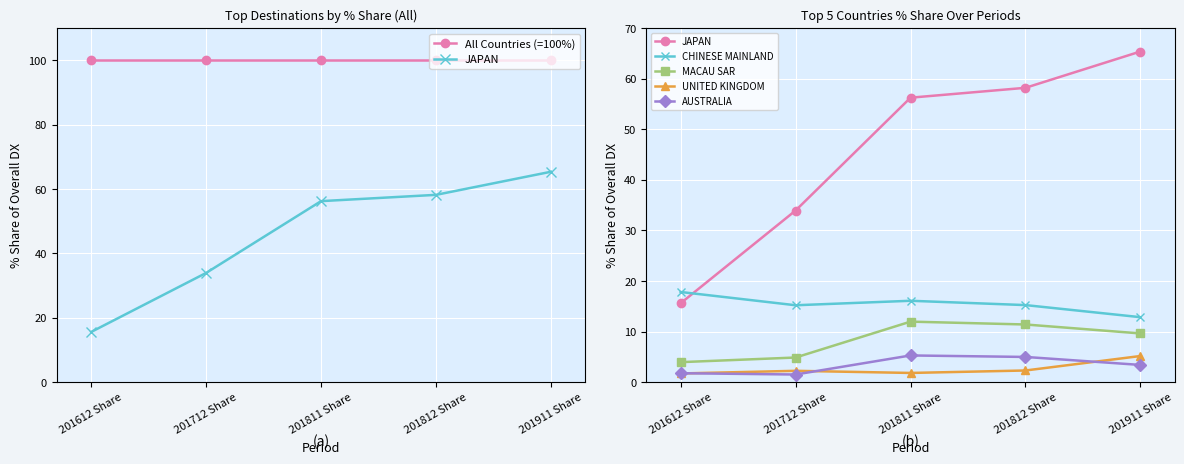

Is the value of MACAU SAR at 201911 Share greater than the value of UNITED KINGDOM at 201911 Share?

Yes